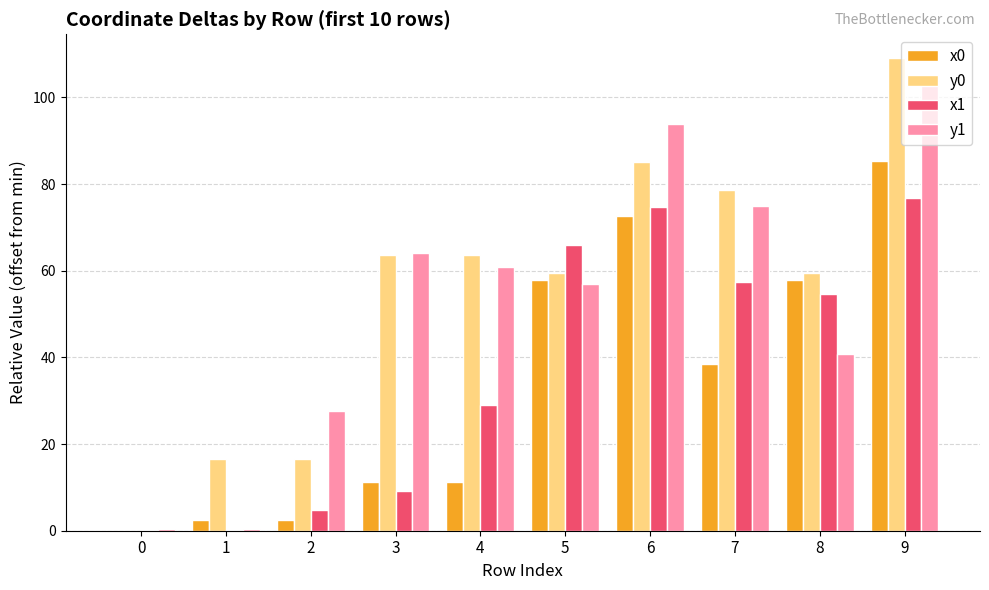

Is the value of x0 at 1 greater than the value of y0 at 7?

No